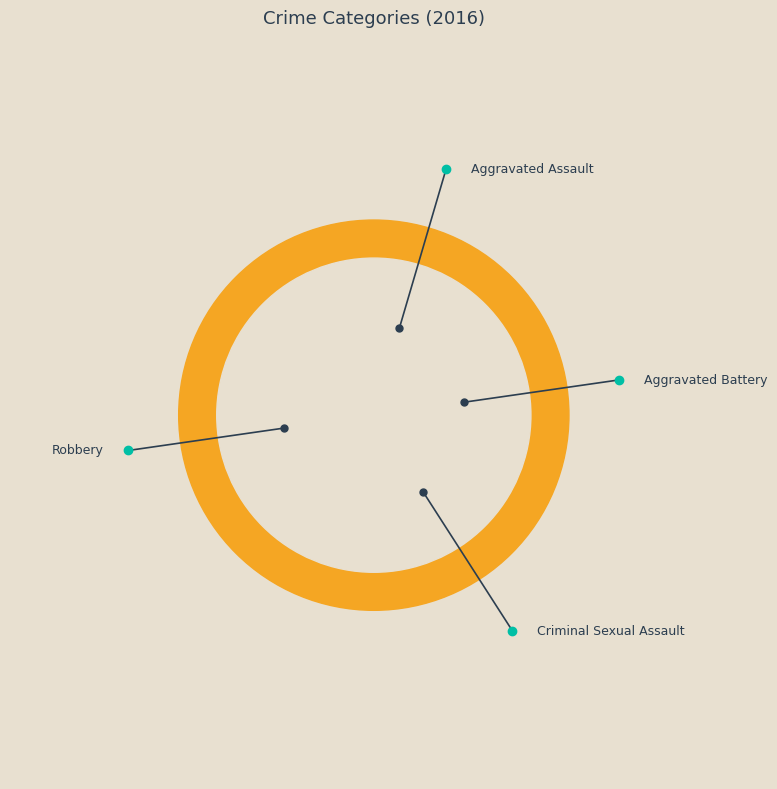

What percentage is the Robbery slice, to the nearest percent?

55%